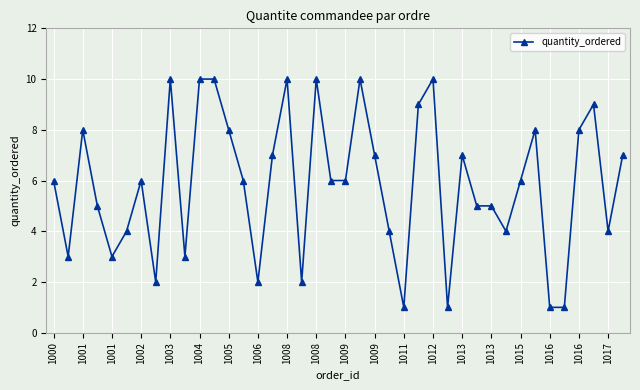

What is the sum of all values?

234